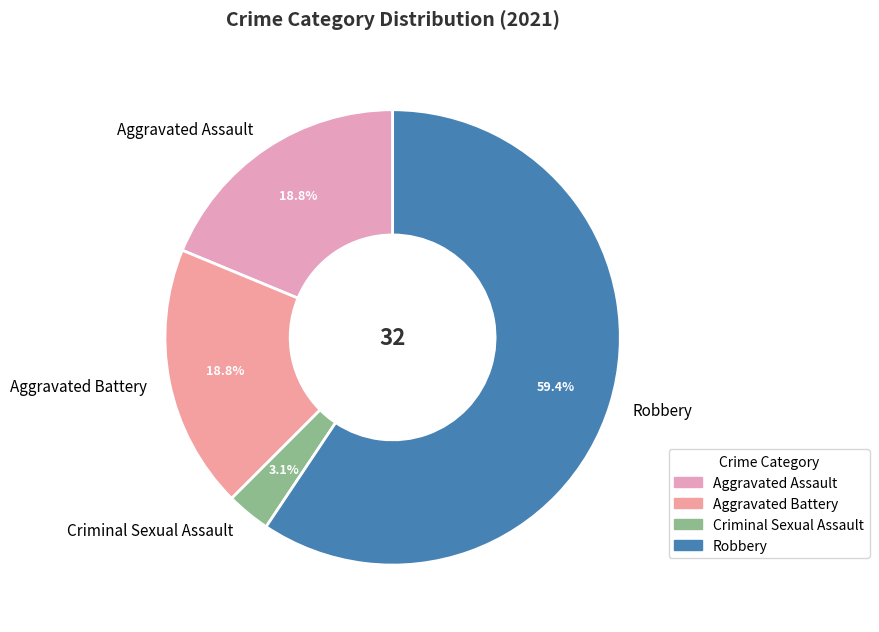

To the nearest percent, what is the combined percentage of Aggravated Battery and Robbery?

78%